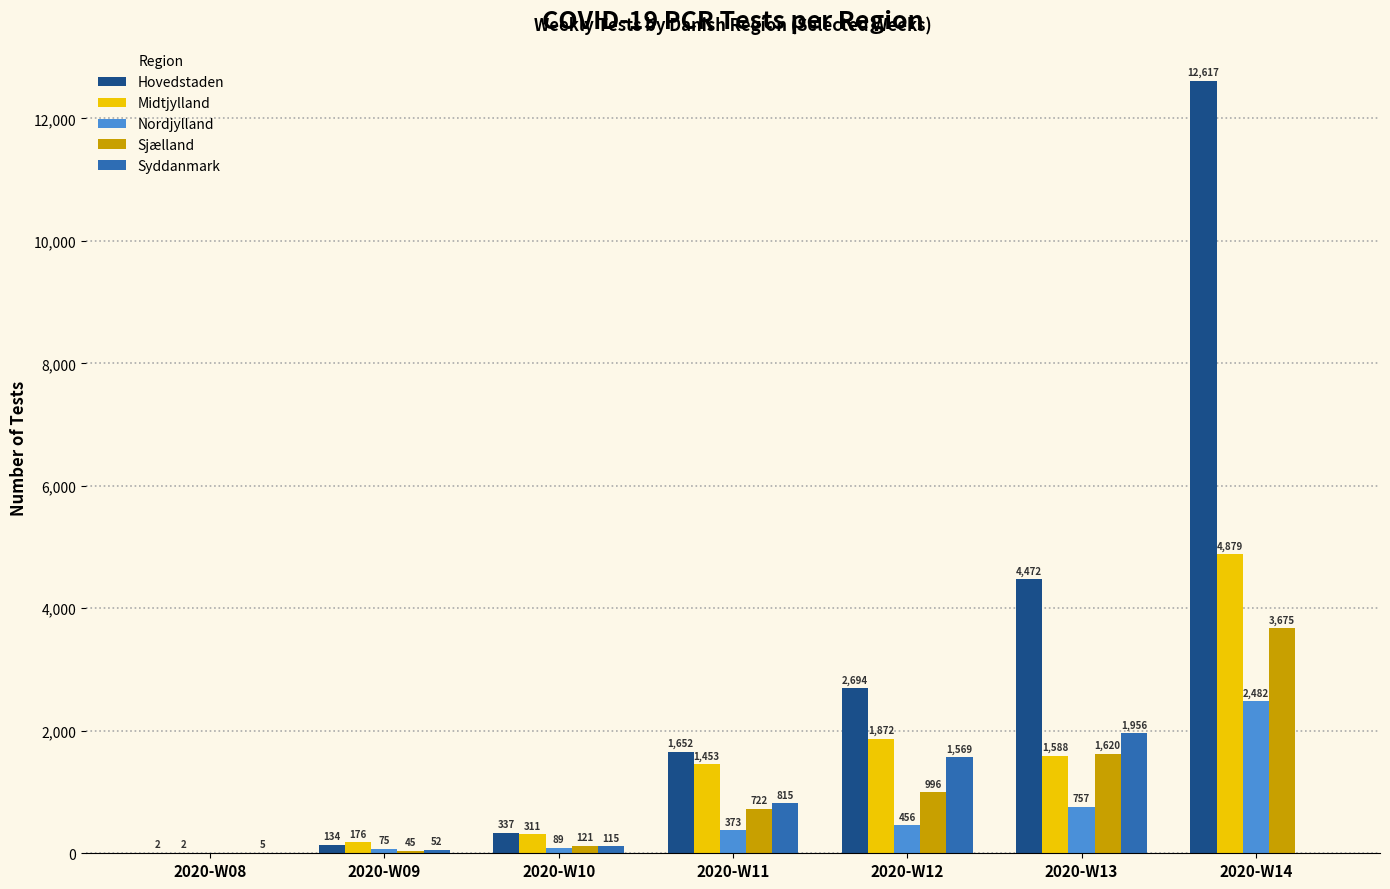

What is the sum of all Midtjylland values?

10281